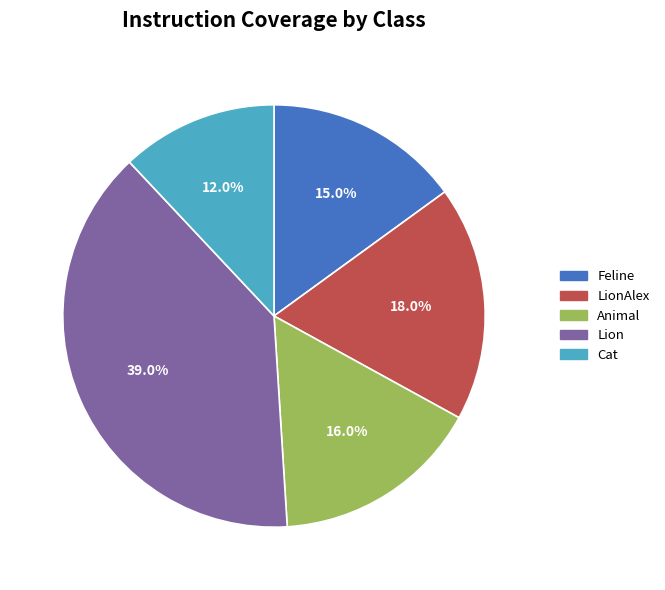

To the nearest percent, what is the difference between the largest and smallest slice percentages?

27%